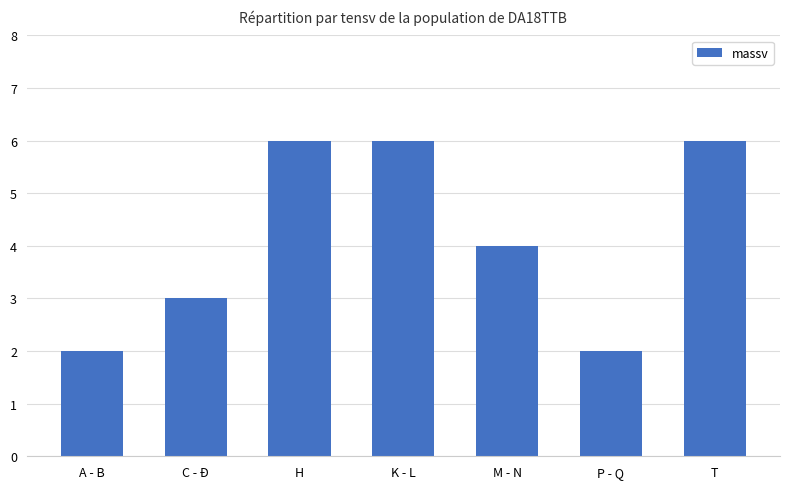

What is the difference between the values at P - Q and T?

4